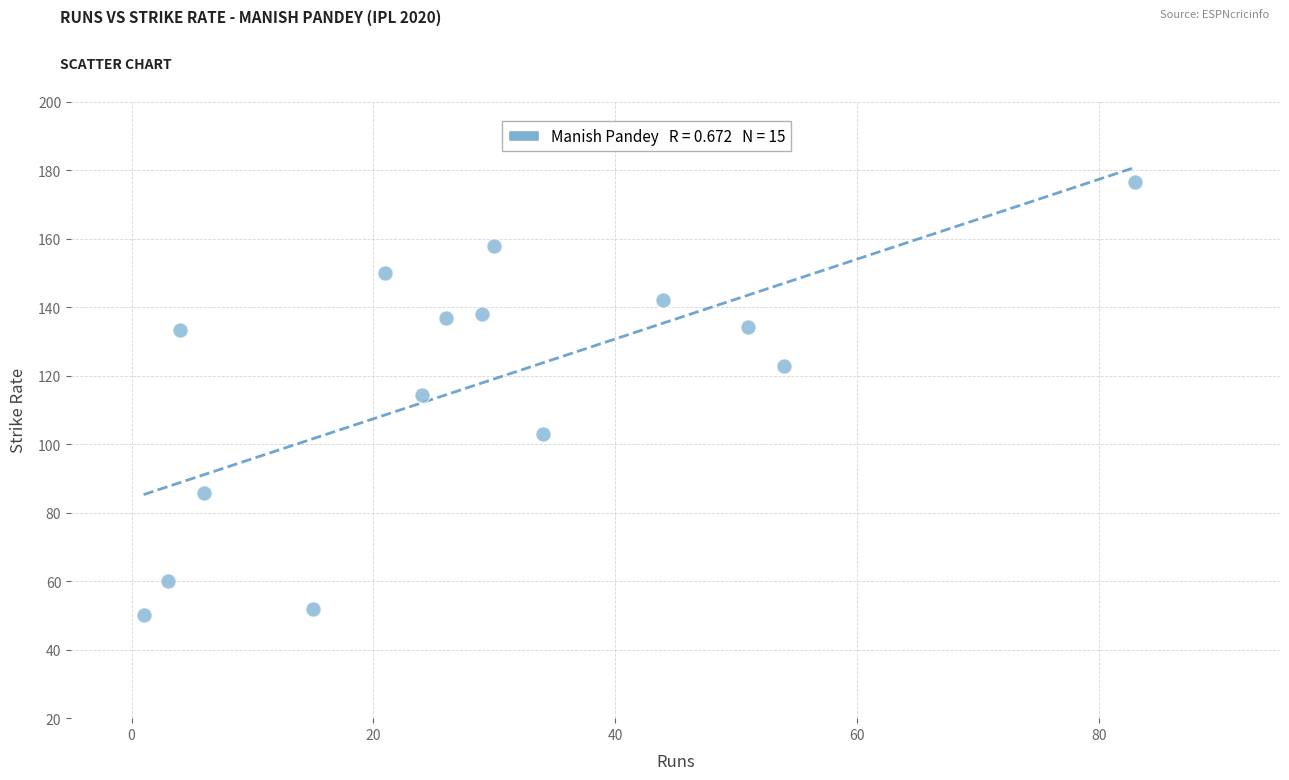

What is the range of X values (max minus min)?

82.0